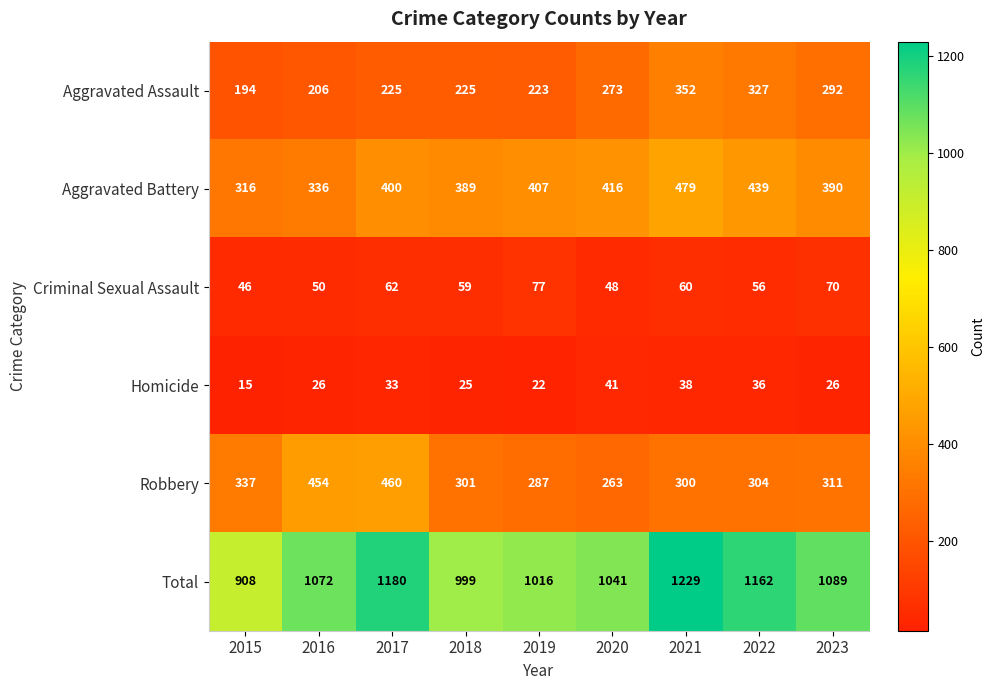

The Aggravated Assault series shows 469 at 2023. True or false?

False